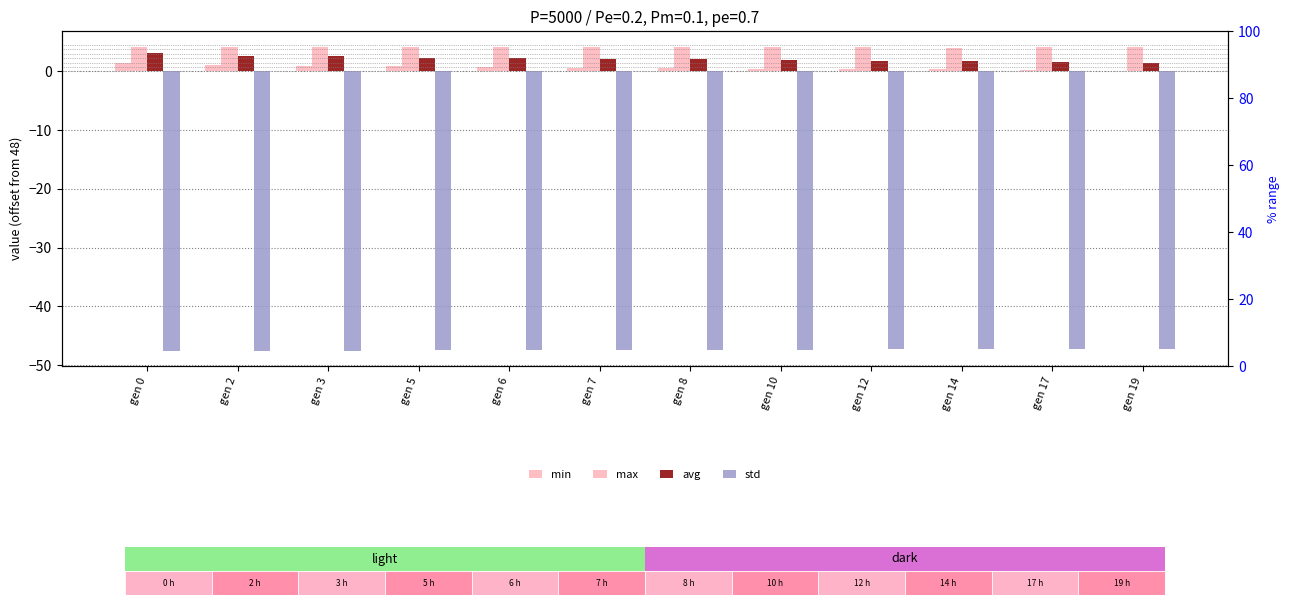

Does the chart contain stacked bars?

No